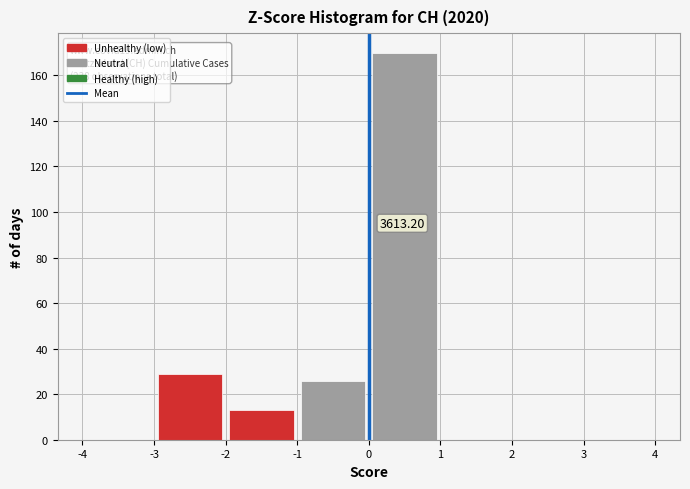

Over which range of the x-axis is the bar tallest?

0 to 1